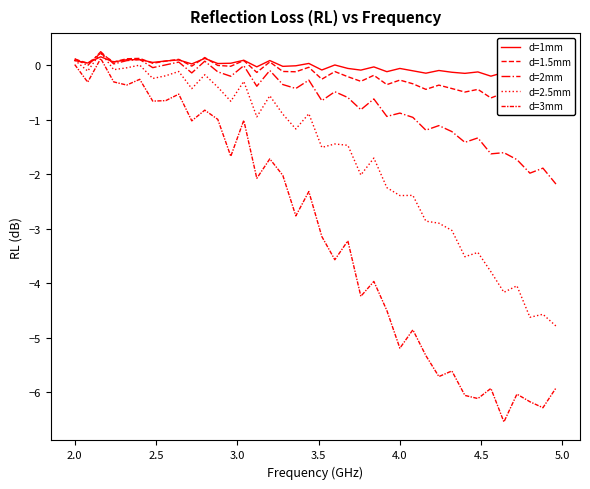

What is the difference between the maximum and minimum values in the d=2mm series?

2.4